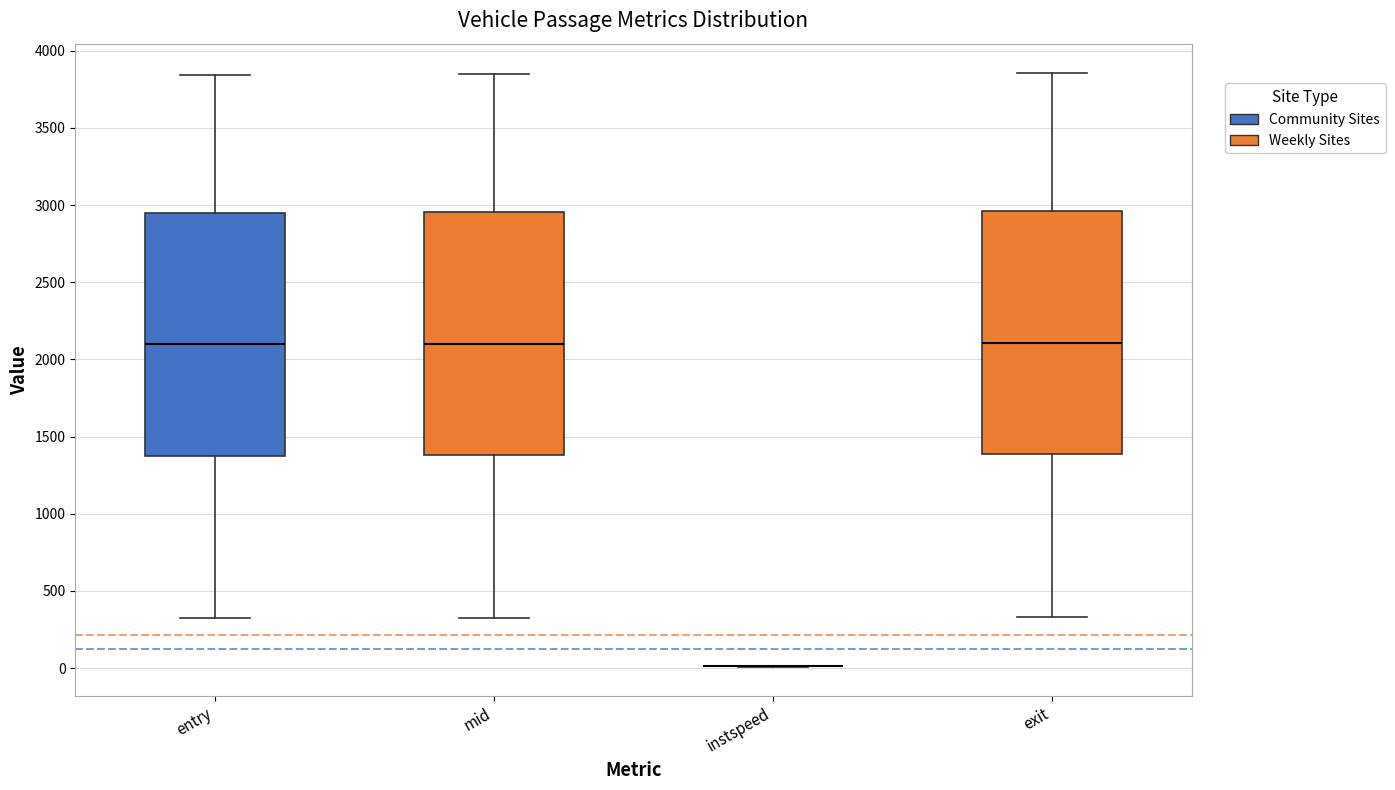

Reading left to right, read every box against the y-axis: the position of its median line, the range the box covers, and the ends of its whiskers. The values are not printed on the chart, so give them approximately, as read against the axis.

entry: median 2100, box 1350 to 2950, whiskers 300 to 3850
mid: median 2100, box 1400 to 2950, whiskers 350 to 3850
instspeed: box collapsed to a line at 0, whiskers 0 to 0
exit: median 2100, box 1400 to 2950, whiskers 350 to 3850